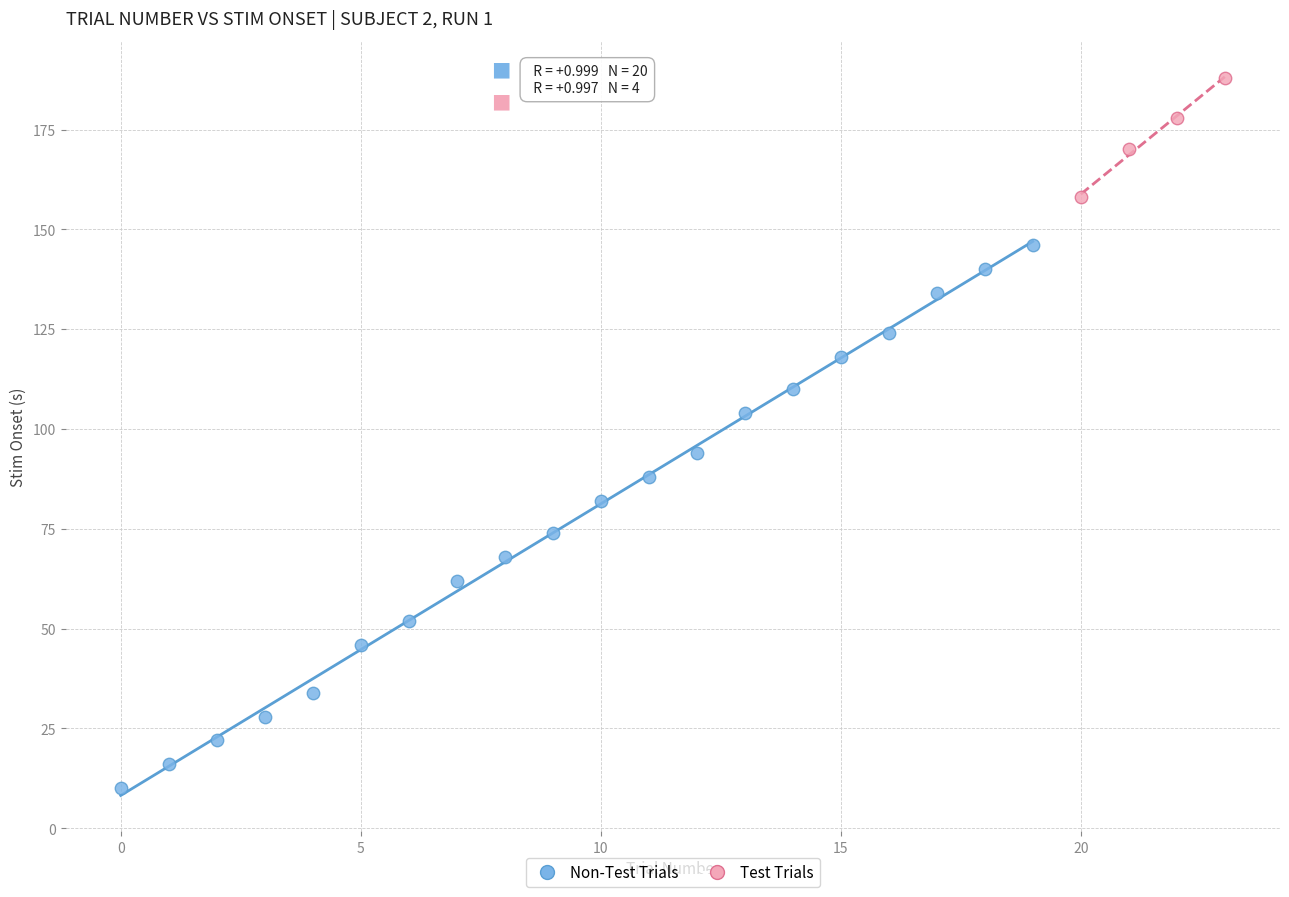

Which series reaches the minimum Y coordinate?

Non-Test Trials